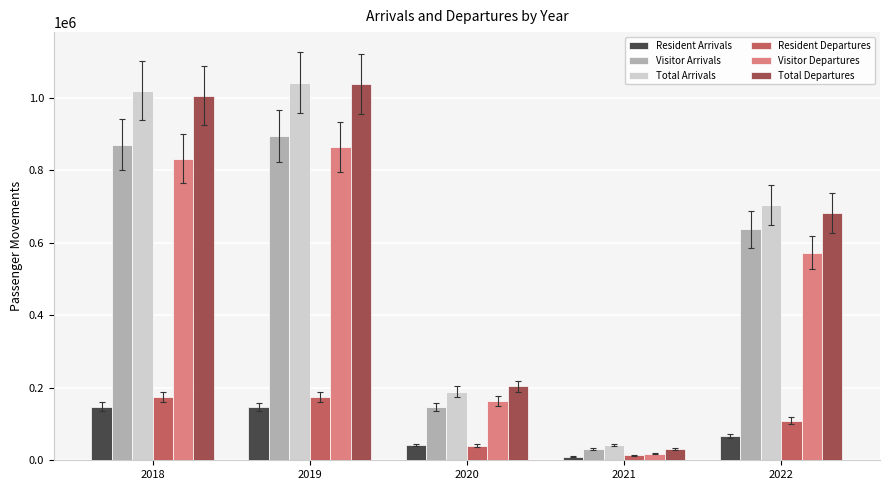

What is the sum of all Visitor Departures values?

2448496